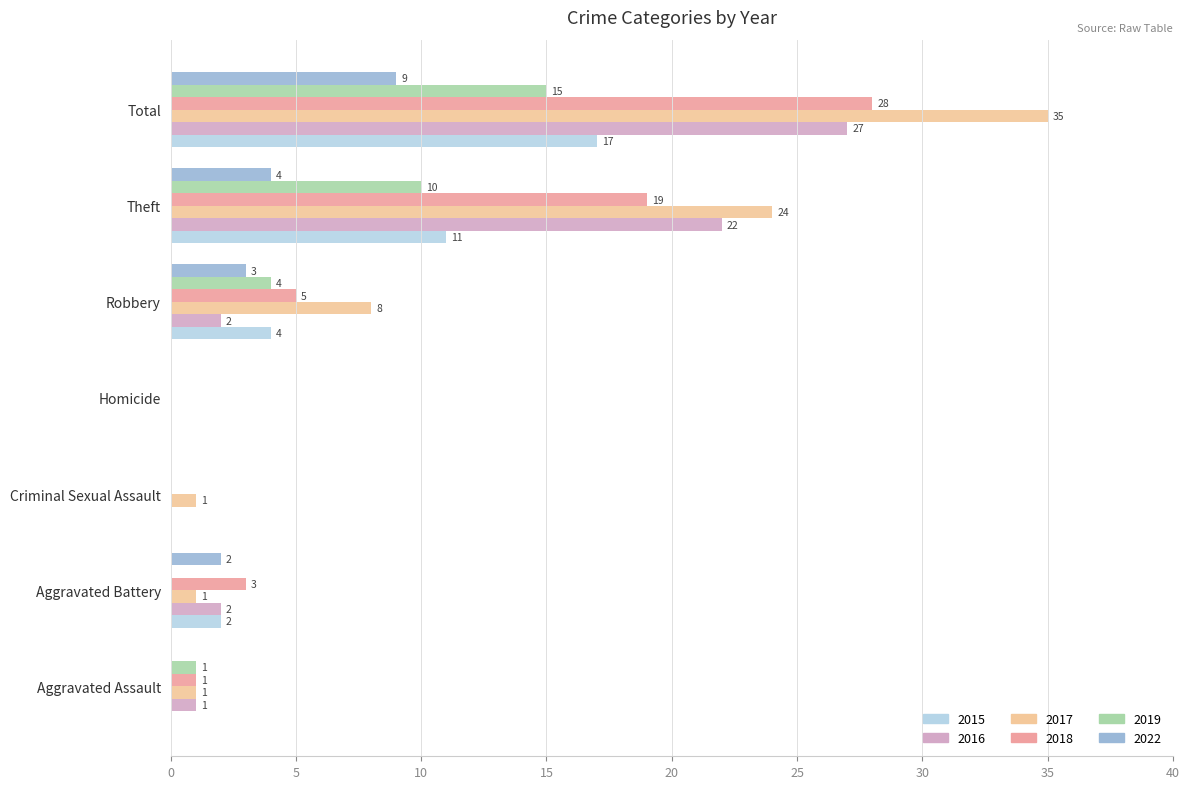

Read the 2019 value at Theft.

10